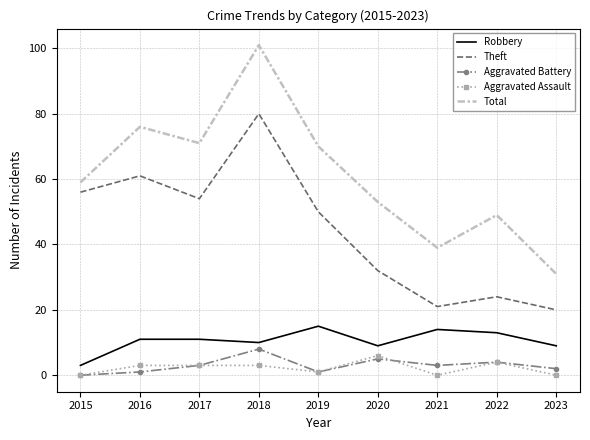

Reading right to left, what are all the values shown in this chart?

Robbery: 9	13	14	9	15	10	11	11	3
Theft: 20	24	21	32	50	80	54	61	56
Aggravated Battery: 2	4	3	5	1	8	3	1	0
Aggravated Assault: 0	4	0	6	1	3	3	3	0
Total: 31	49	39	53	70	101	71	76	59